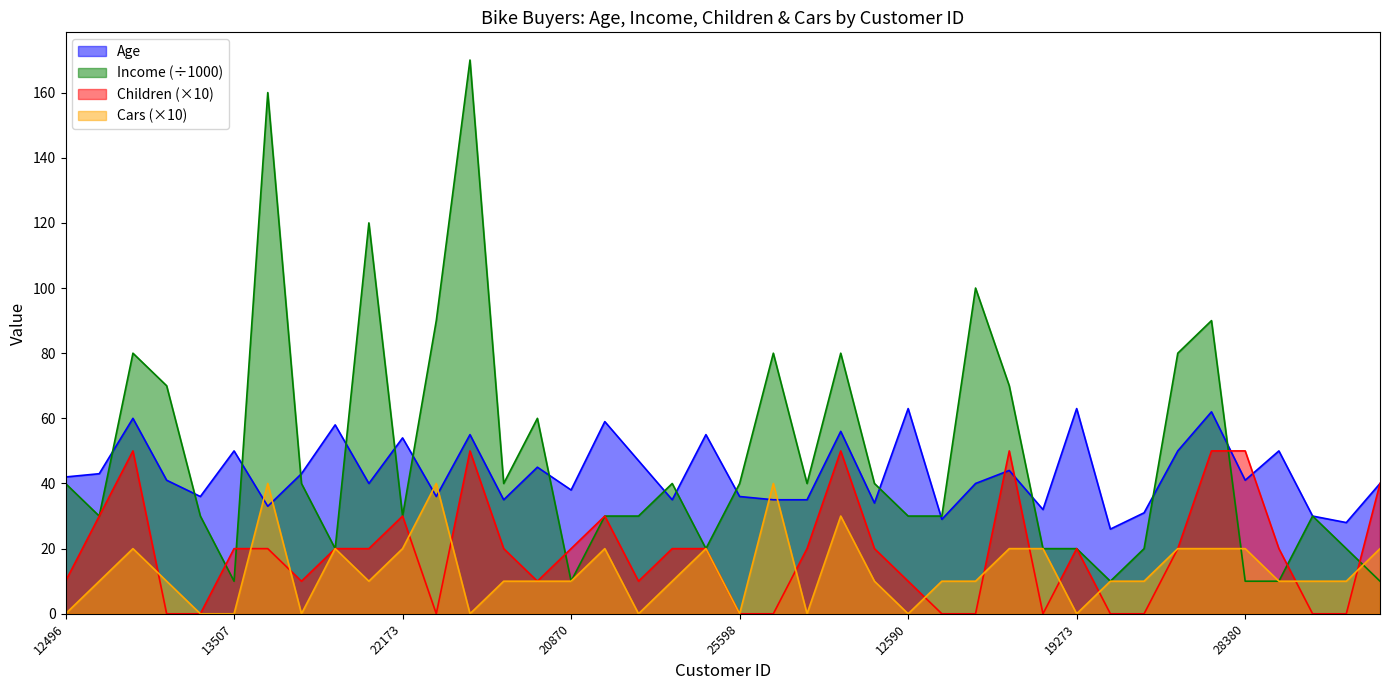

At which category is the sum across all series the highest?

11434